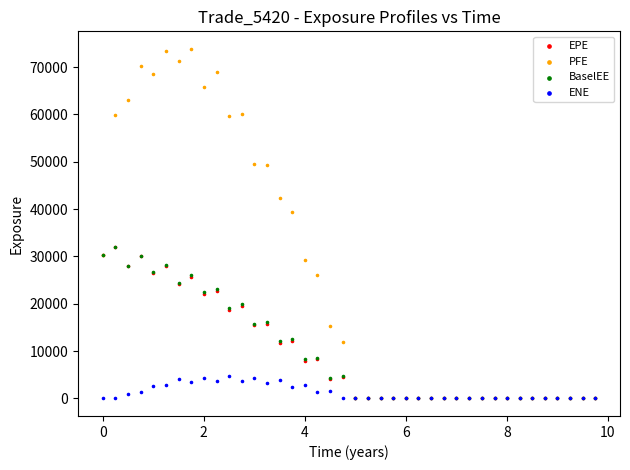

Which series reaches the maximum Y coordinate?

PFE